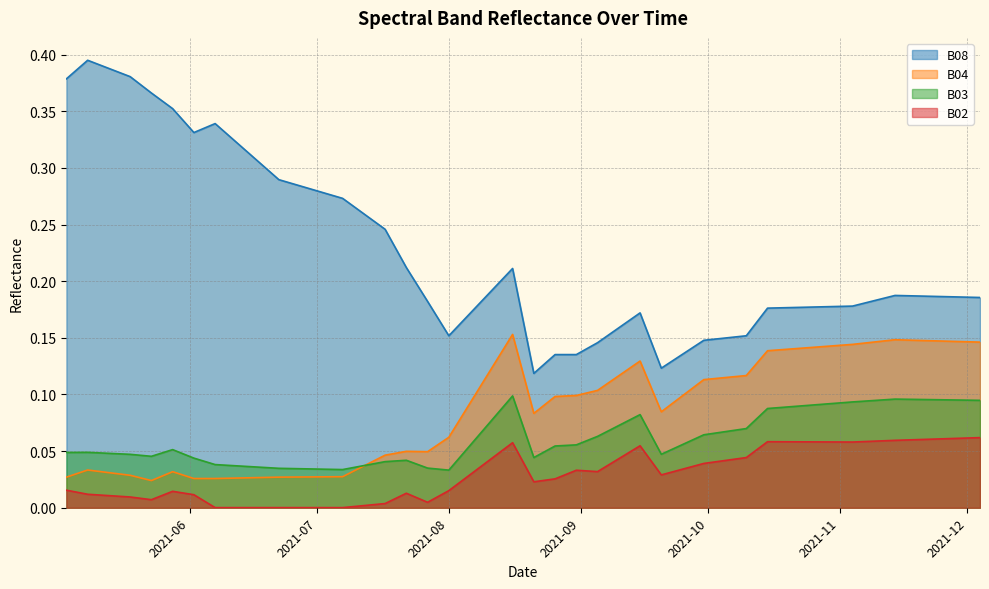

What position from the right is 2021-10-30?

8